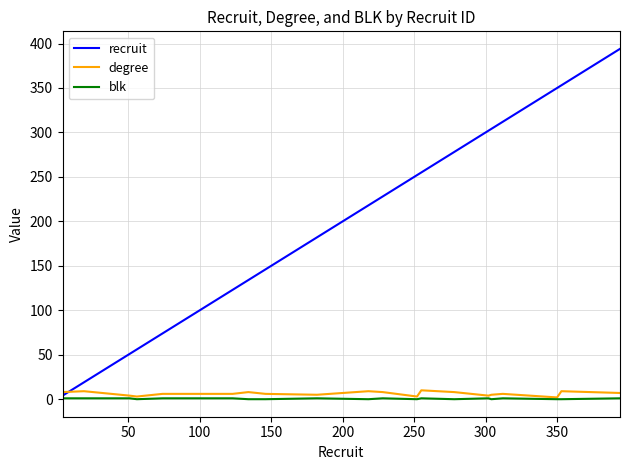

Is this an area chart (filled region under the line)?

No